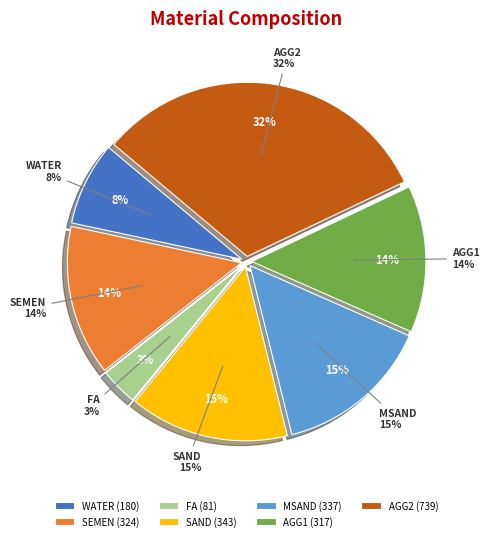

True or false: FA accounts for 1% of the total.

False